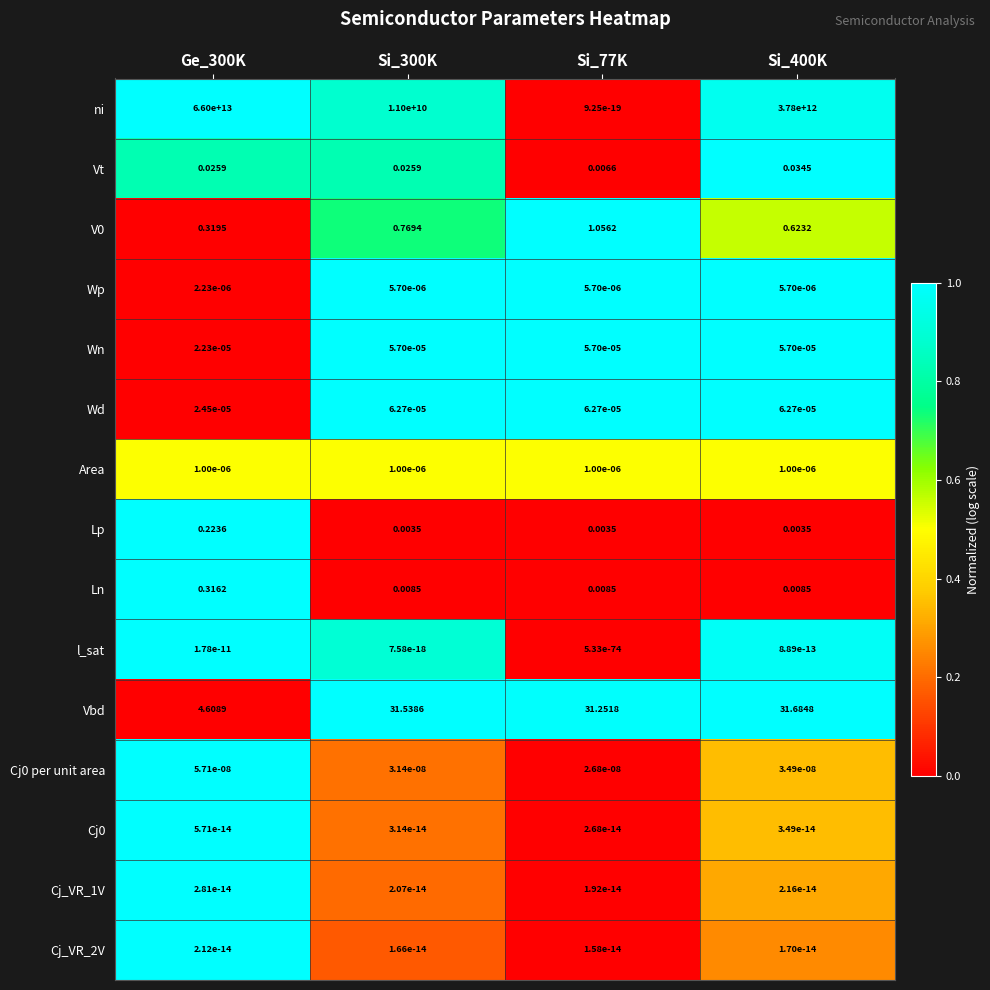

Is the value of ni at Si_400K greater than the value of Lp at Si_400K?

Yes